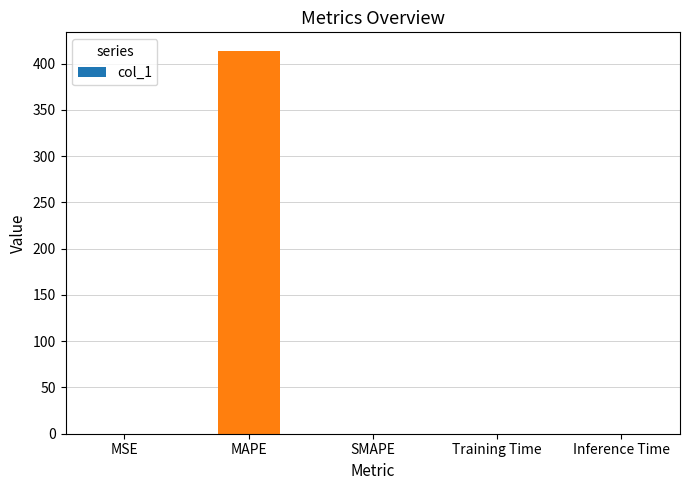

The value at Training Time is 0.0. True or false?

True